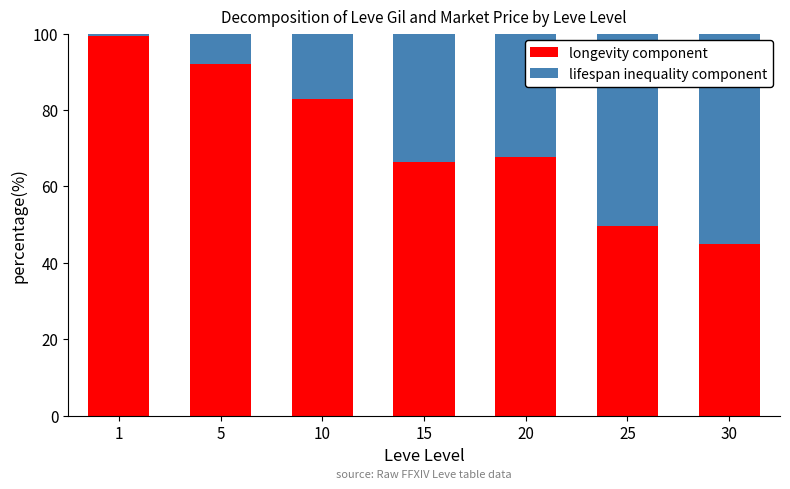

The value of longevity component at 20 is 39.5. True or false?

False